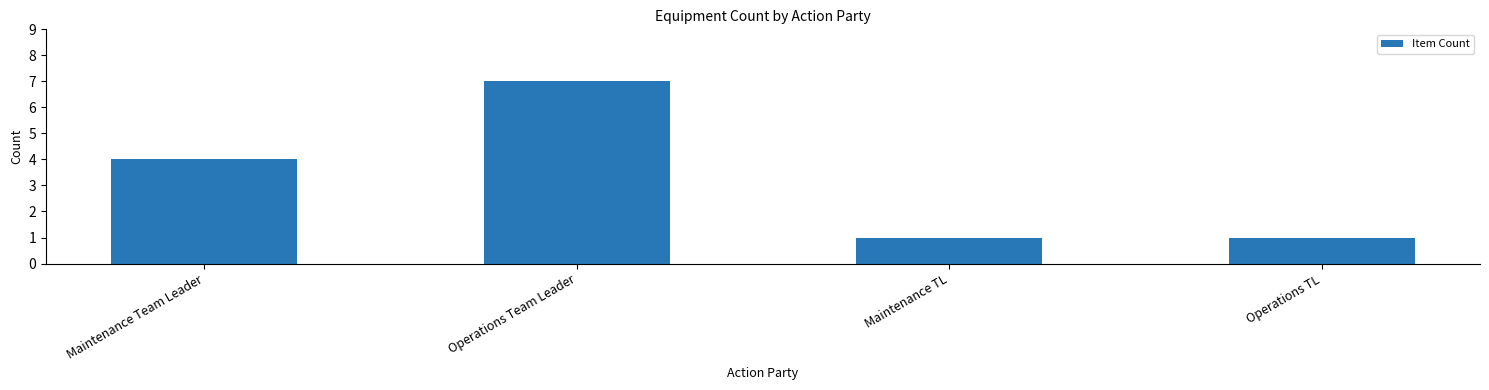

What is the minimum value shown in the chart?

1